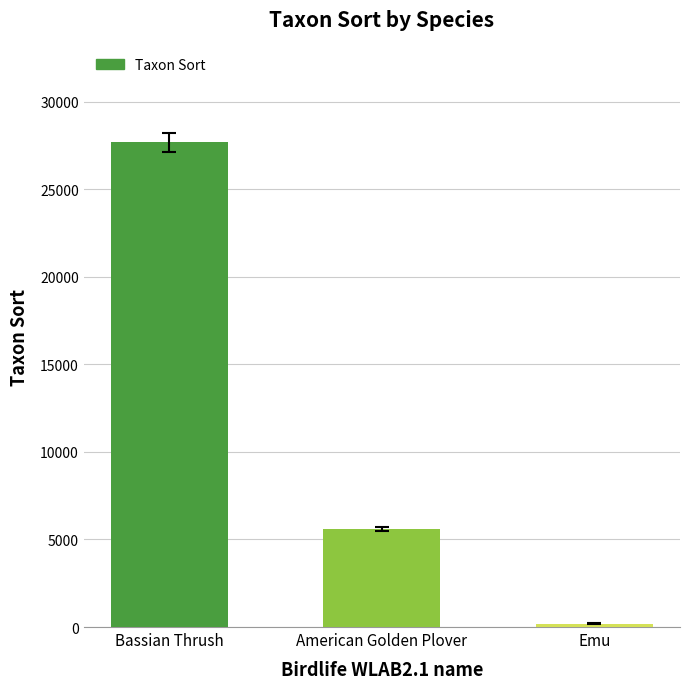

True or false: the data shows 9526 at American Golden Plover.

False